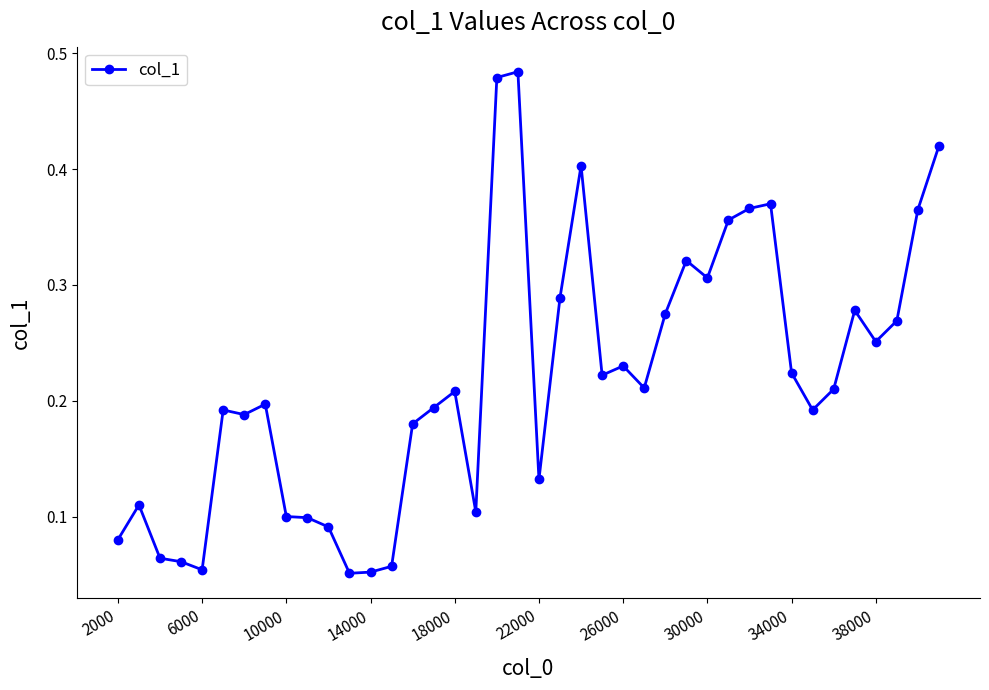

What is the sum of all values?

8.7